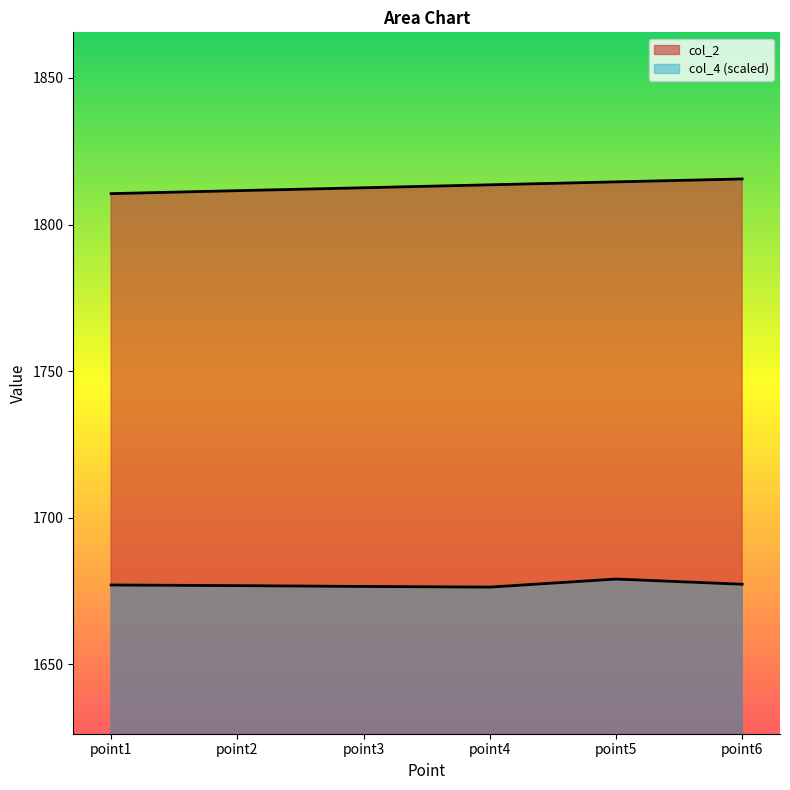

What is the difference between the maximum and second lowest values in the col_4 series?

2.5